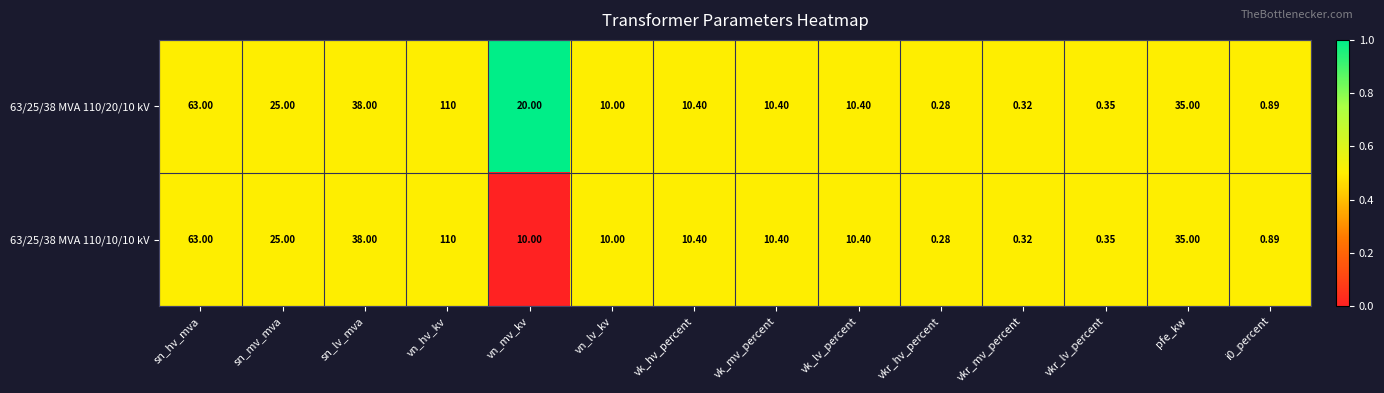

At which category is the sum across all series the highest?

vn_hv_kv